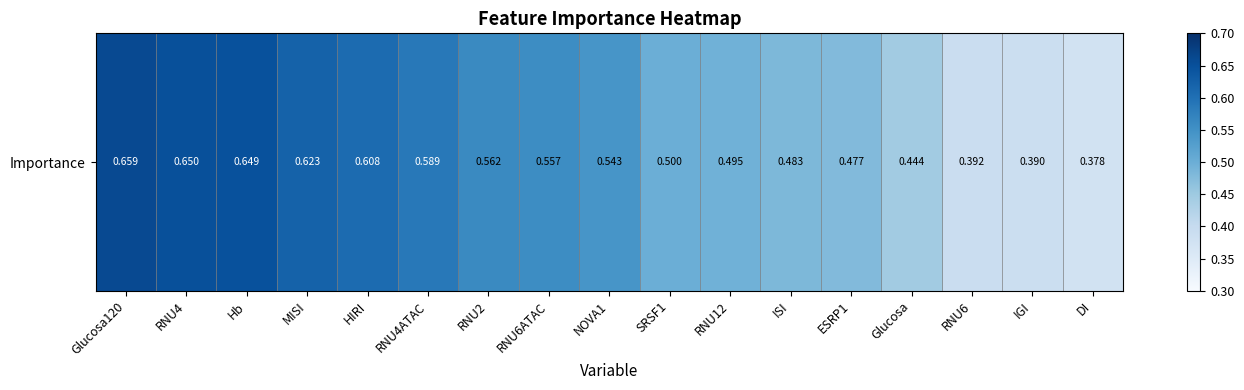

Reading right to left, what are all the values shown in this chart?

DI=0.4	IGI=0.4	RNU6=0.4	Glucosa=0.4	ESRP1=0.5	ISI=0.5	RNU12=0.5	SRSF1=0.5	NOVA1=0.5	RNU6ATAC=0.6	RNU2=0.6	RNU4ATAC=0.6	HIRI=0.6	MISI=0.6	Hb=0.6	RNU4=0.7	Glucosa120=0.7